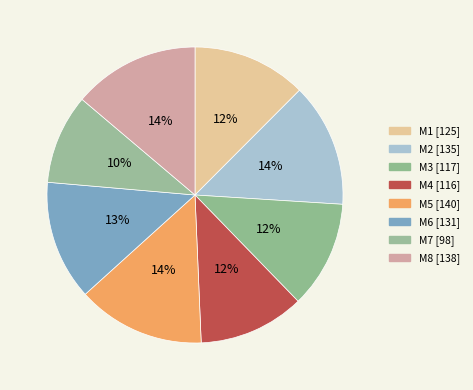

What is the smallest slice in the pie chart?

M7